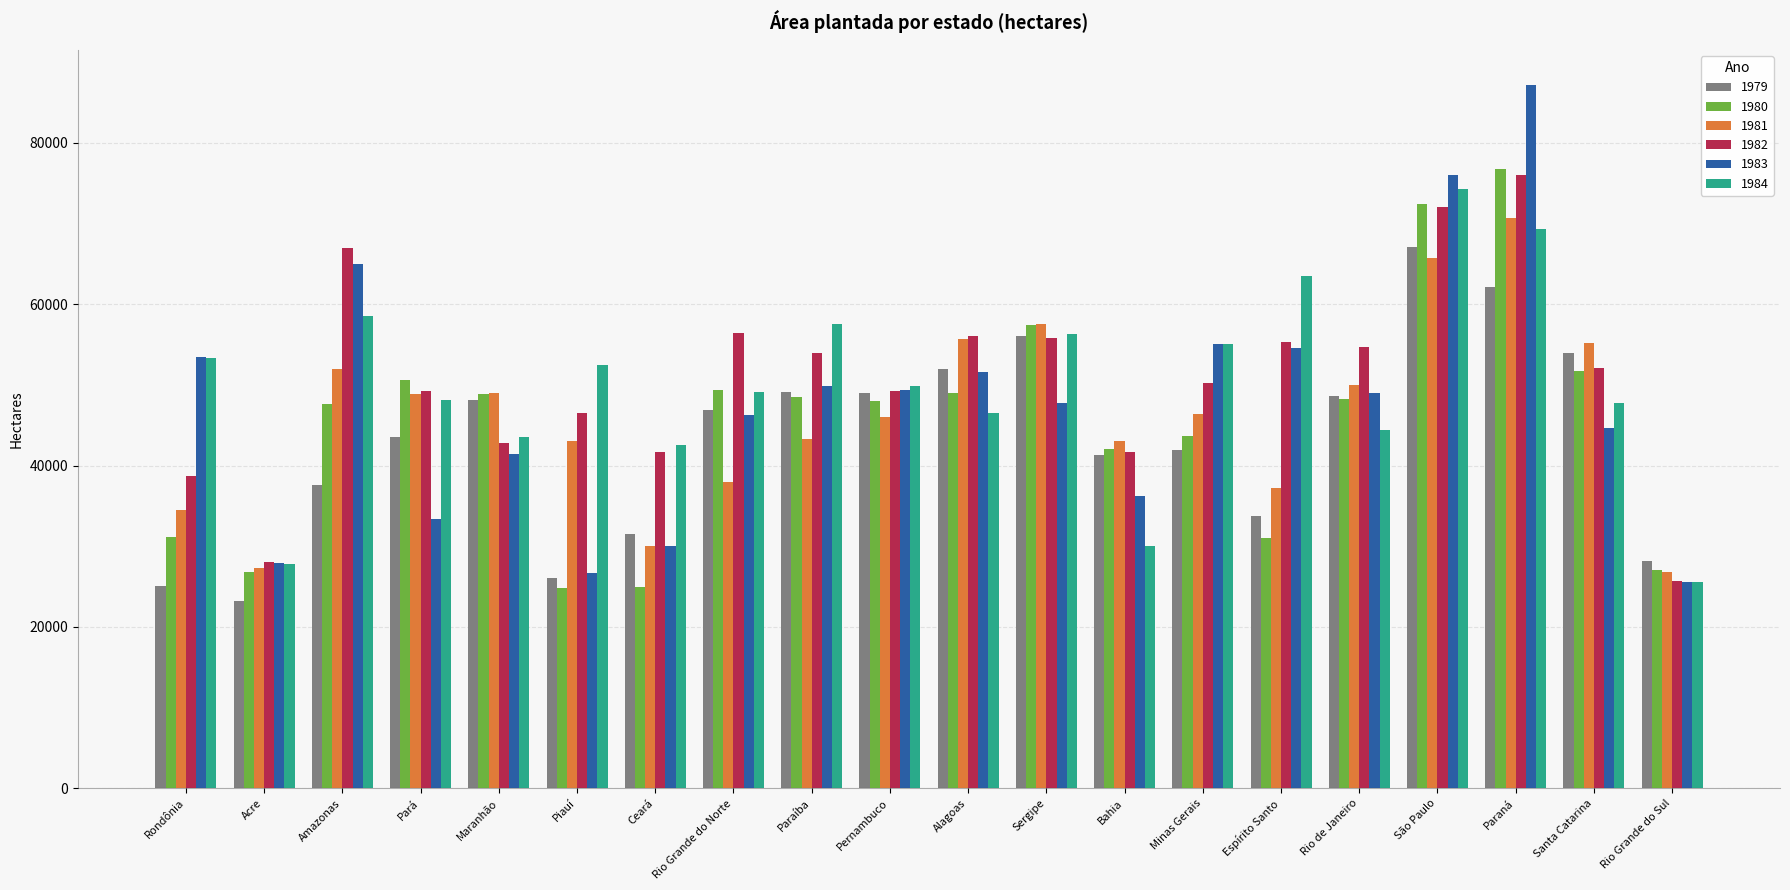

Read the 1980 value at Santa Catarina.

51713